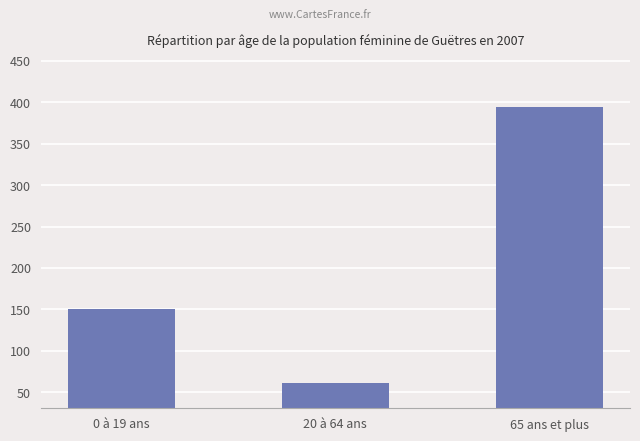

Rank the categories by value from highest to lowest.

65 ans et plus, 0 à 19 ans, 20 à 64 ans